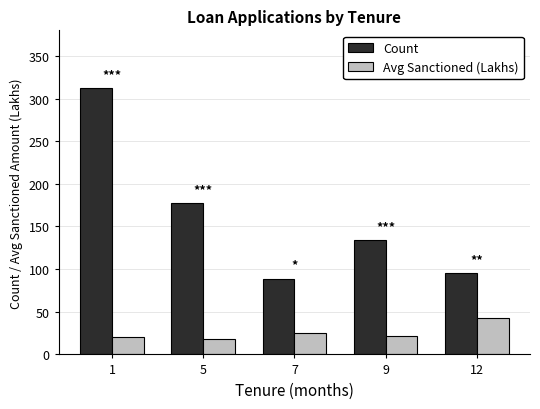

What is the difference between the highest and lowest values at 12?

52.7